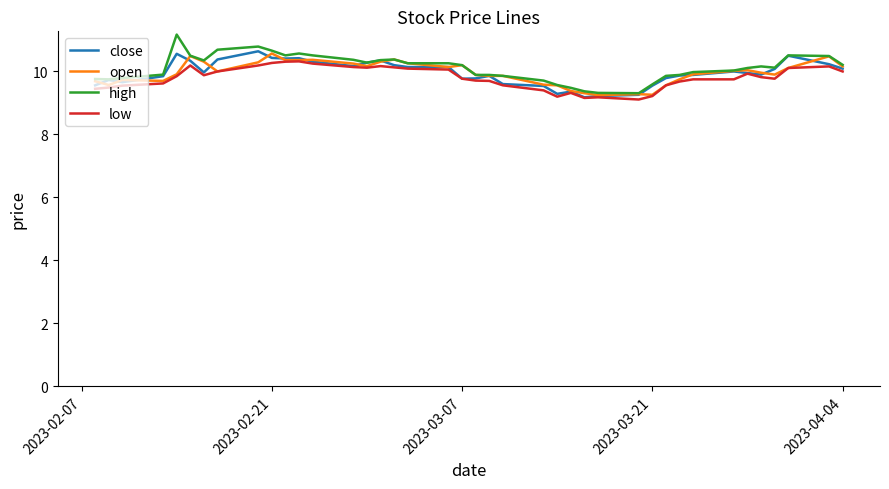

What is the lowest value of the close series?

9.2